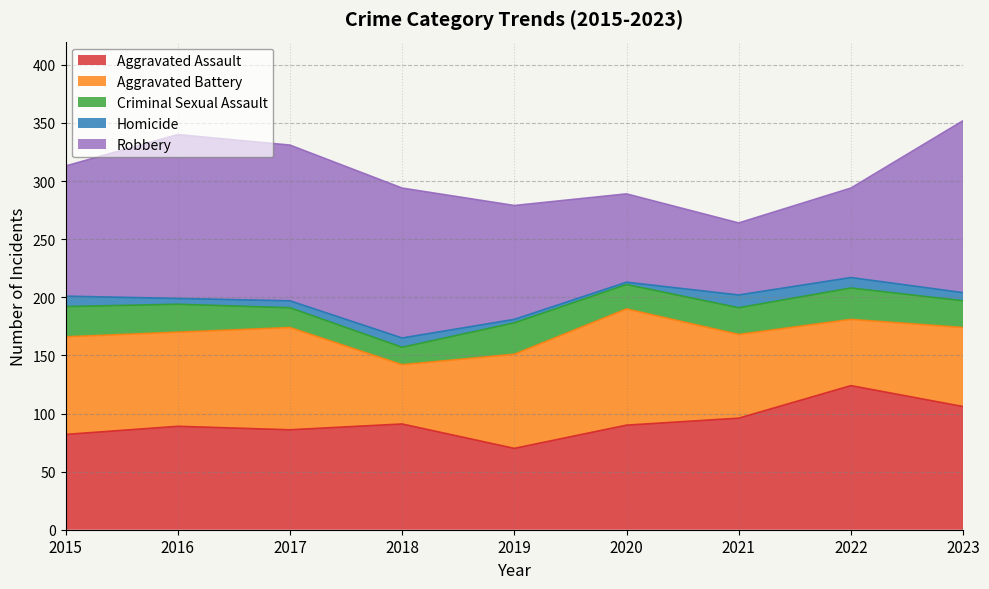

In Homicide, how many points are higher than both neighbors (excluding endpoints)?

2